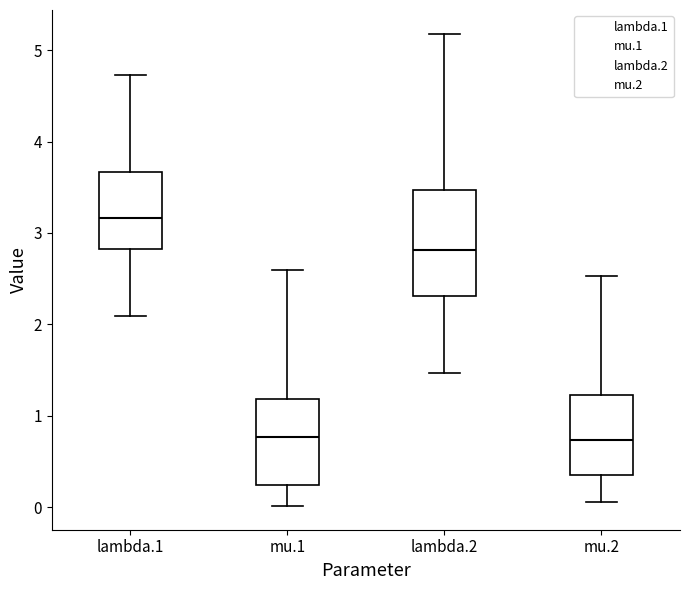

Where does the lower whisker of the box for lambda.1 end on the y-axis? The values are not printed on the chart, so give them approximately, as read against the axis.

2.1